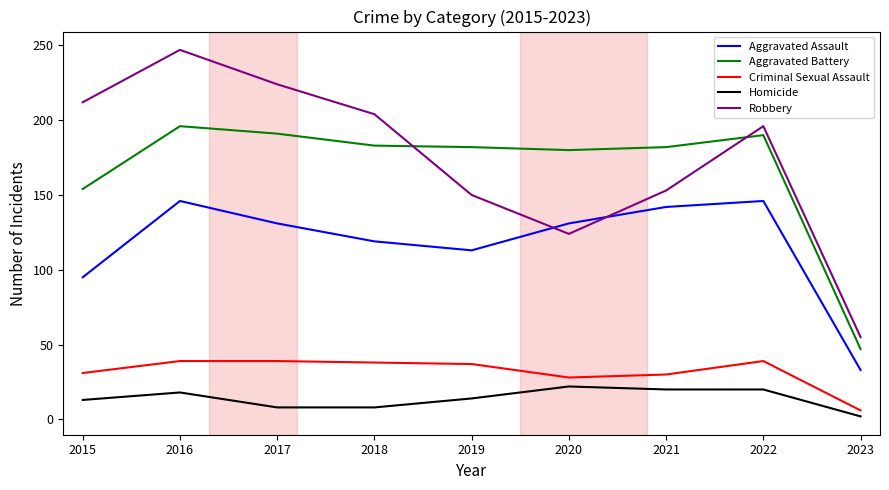

True or false: Aggravated Assault and Aggravated Battery intersect in this chart.

False